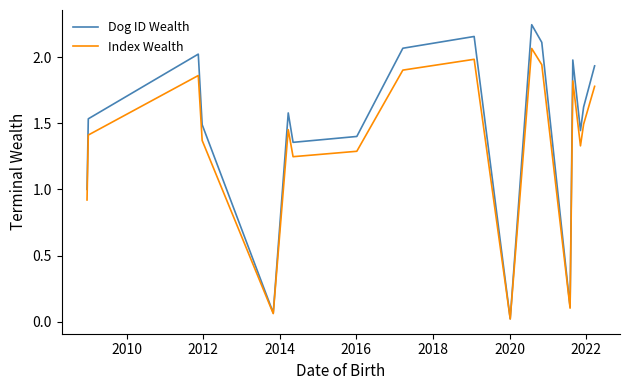

Which series has the largest total across all categories?

Dog ID Wealth